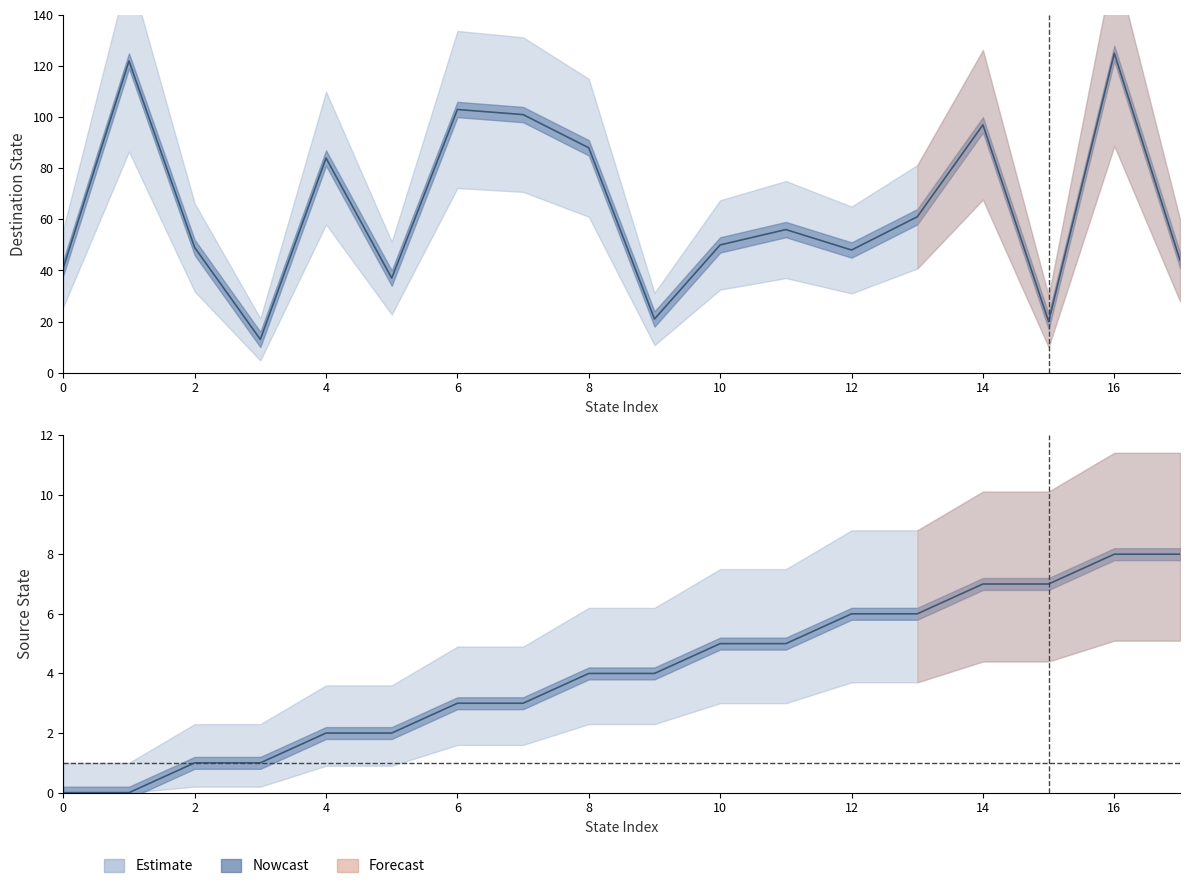

Reading right to left, transcribe all the data shown in this chart.

source_state: 8	8	7	7	6	6	5	5	4	4	3	3	2	2	1	1	0	0
destination_state: 44	125	20	97	61	48	56	50	21	88	101	103	37	84	13	49	122	41